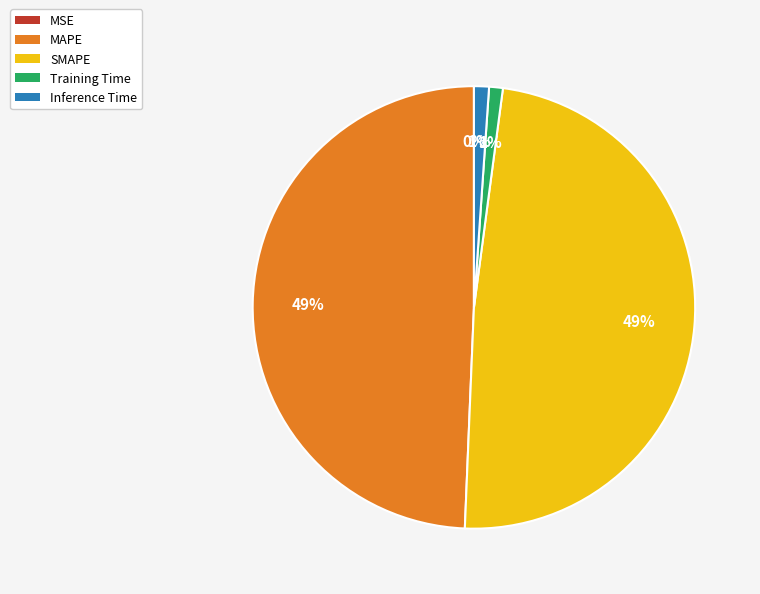

Which has a higher value, MAPE or Inference Time?

MAPE